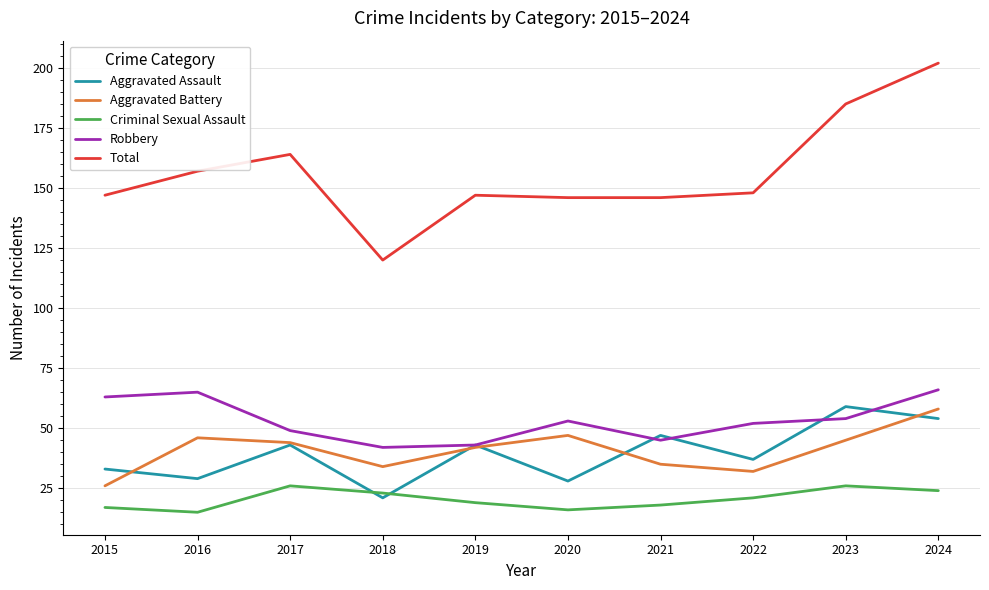

True or false: Robbery and Total cross at least once.

False